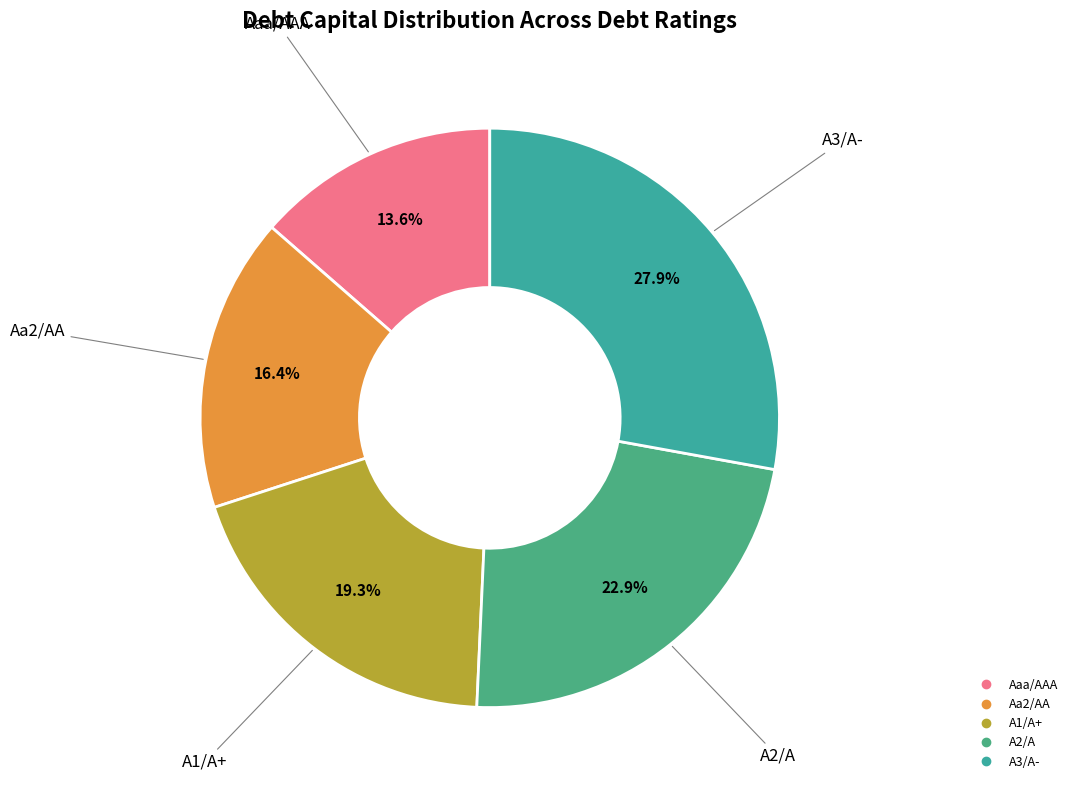

To the nearest percent, what is the difference between the A1/A+ and A2/A slice percentages?

4%